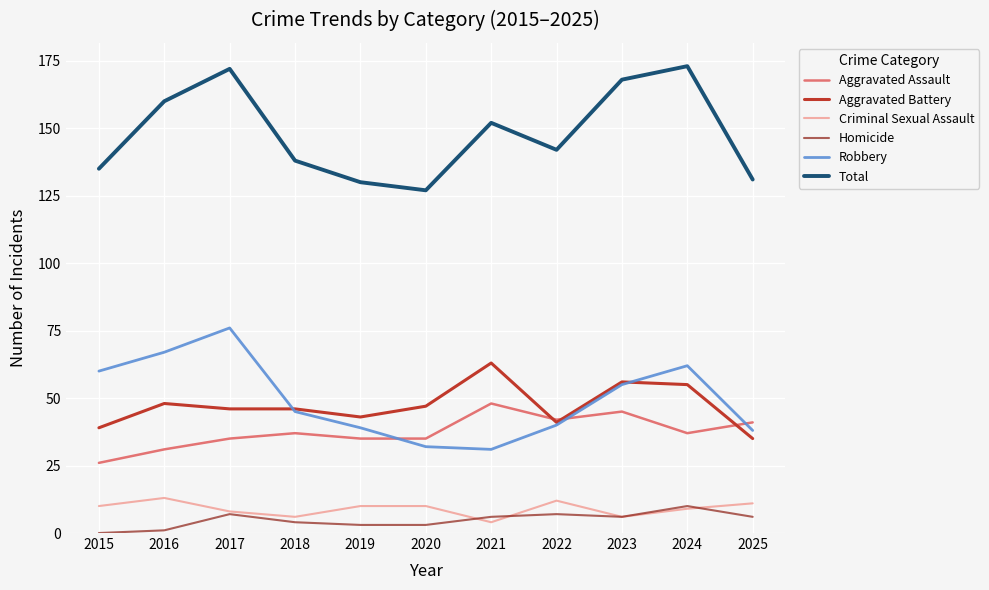

What is the difference between the maximum and minimum values in the Aggravated Assault series?

22